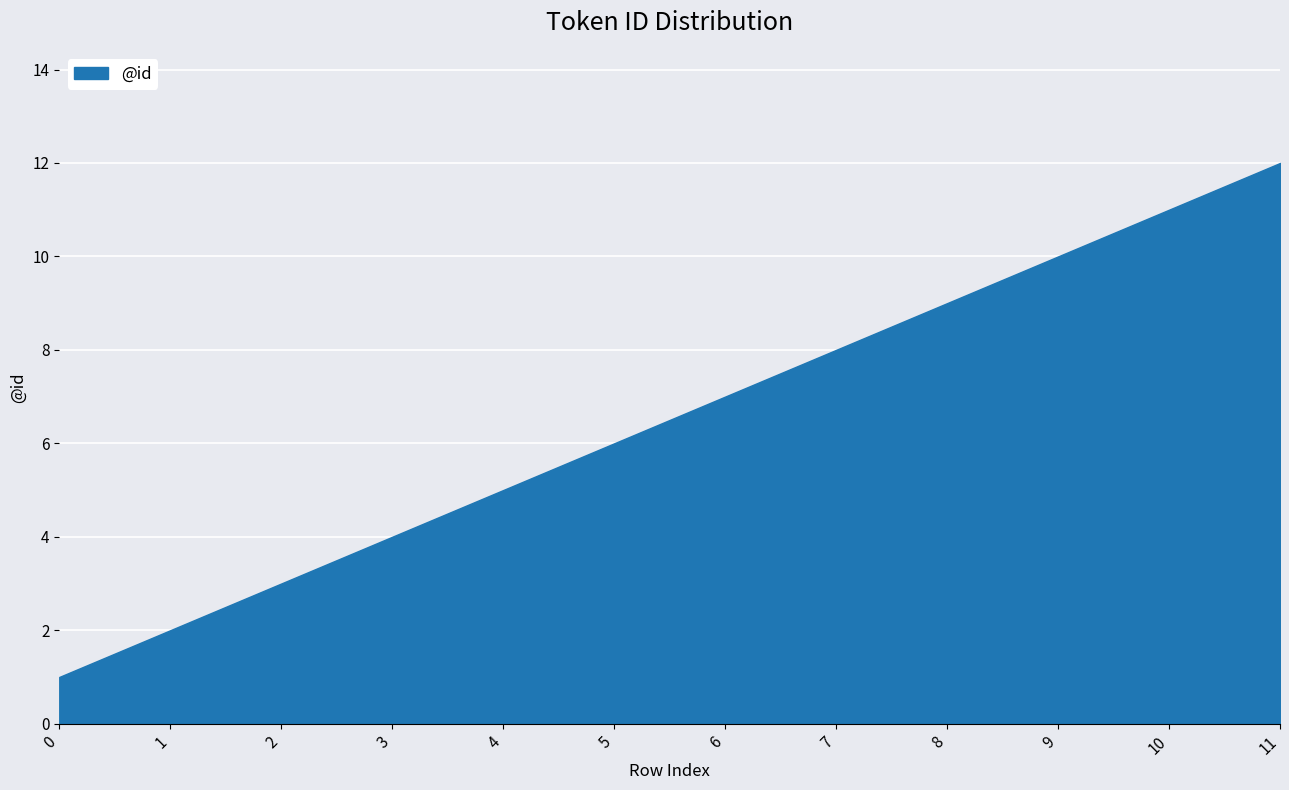

How many data points are above 7?

5